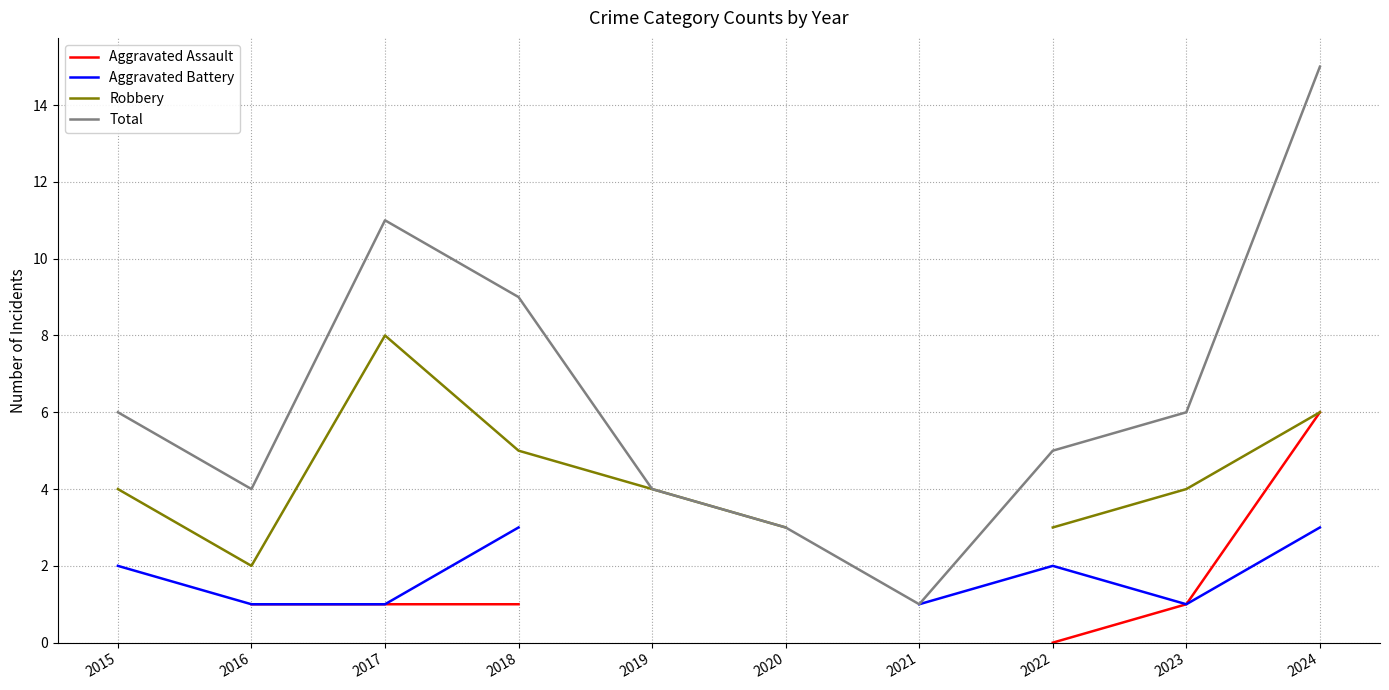

The value of Aggravated Battery at 2021 is 0.3. True or false?

False